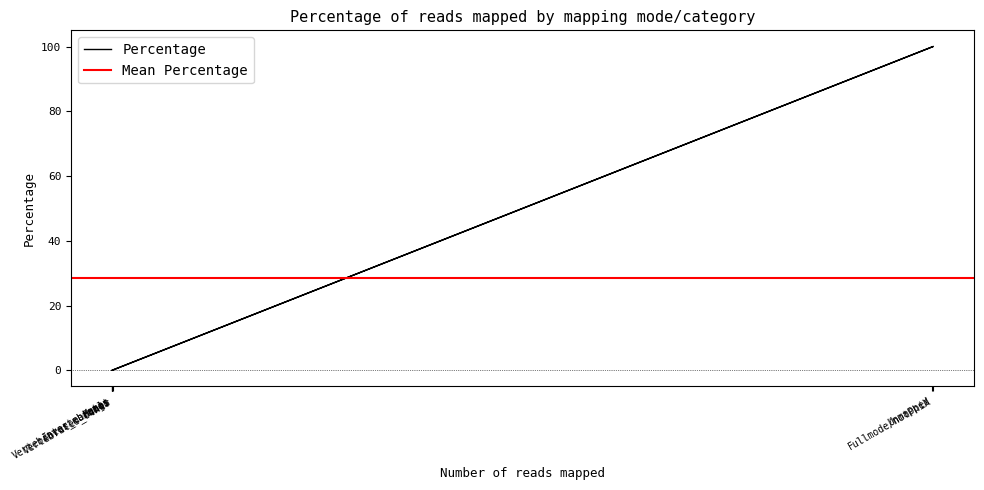

Which has a higher value, Fungi or Fullmode/notPhiX?

Fullmode/notPhiX